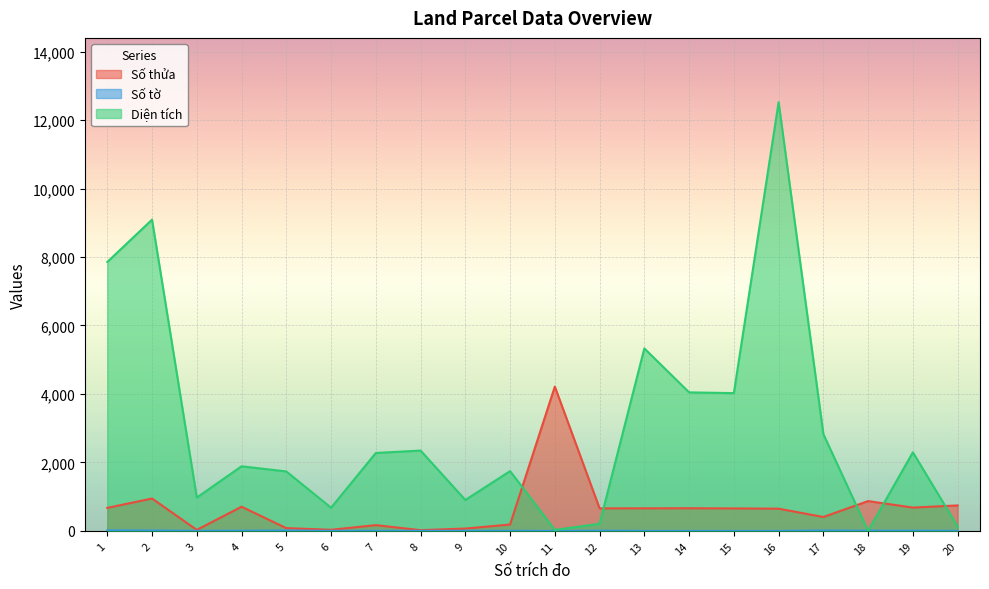

List the labels in order of Diện tích value, smallest first.

18, 11, 20, 12, 6, 9, 3, 5, 10, 4, 7, 19, 8, 17, 15, 14, 13, 1, 2, 16